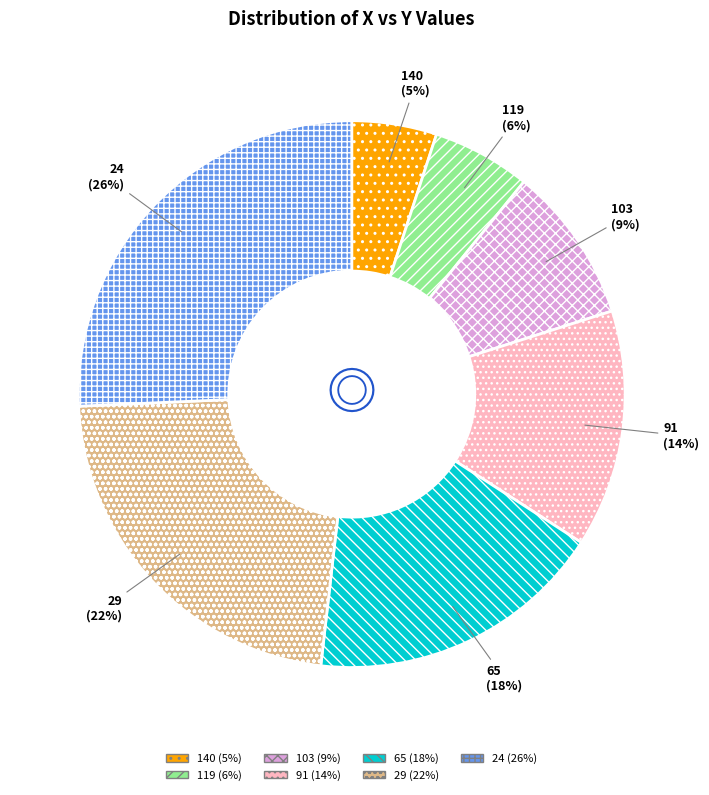

How many slices are in this pie chart?

7